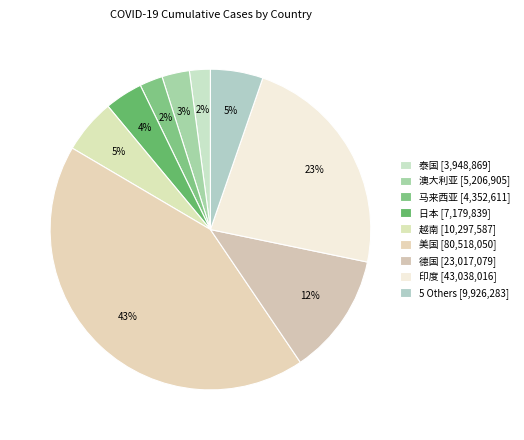

Count the number of slices in the pie.

9